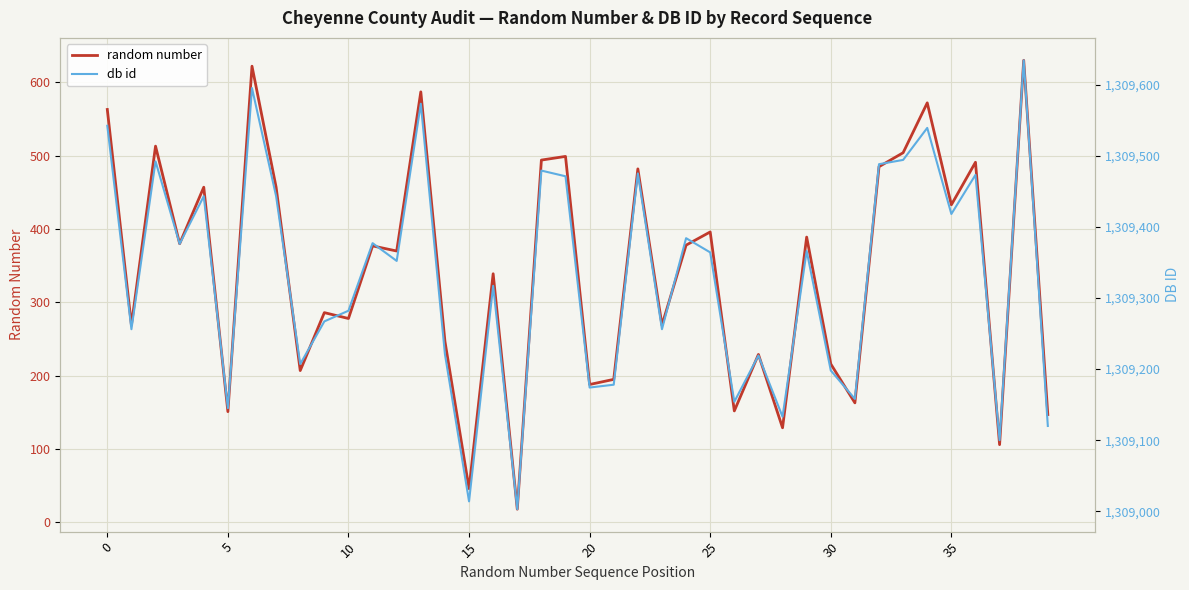

What is the minimum value for random number?

18